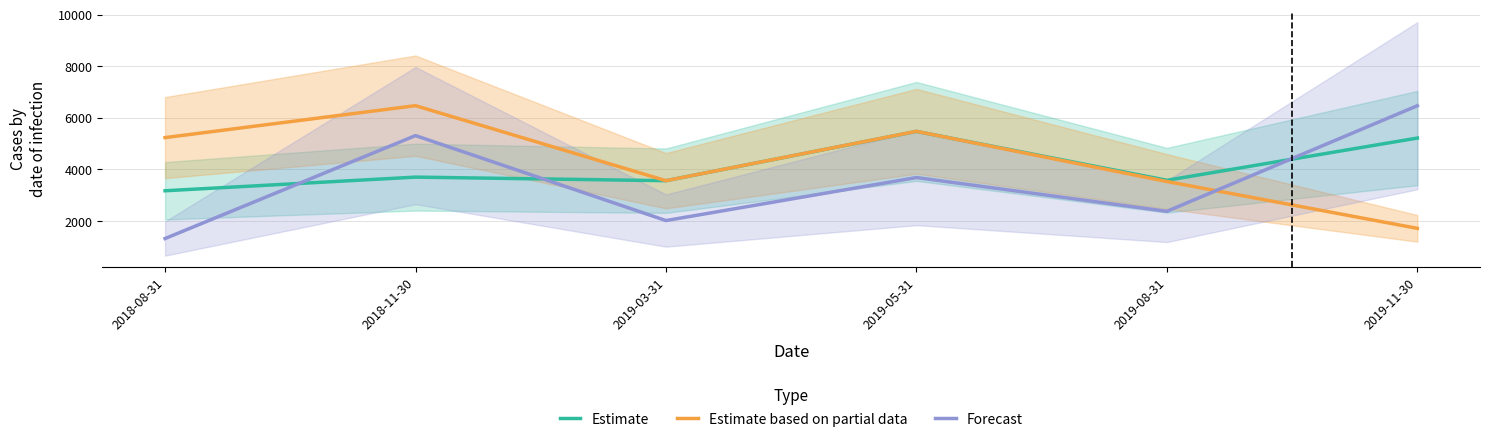

List the series in order of their peak value, lowest first.

Estimate, Forecast, Estimate based on partial data